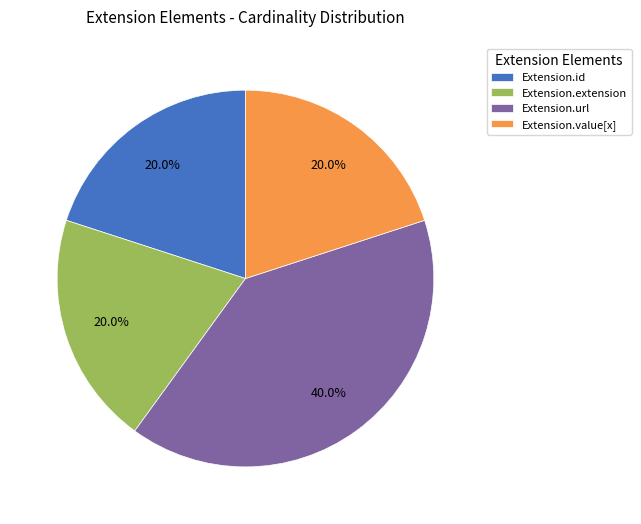

To the nearest percent, what is the combined percentage of Extension.extension and Extension.value[x]?

40%